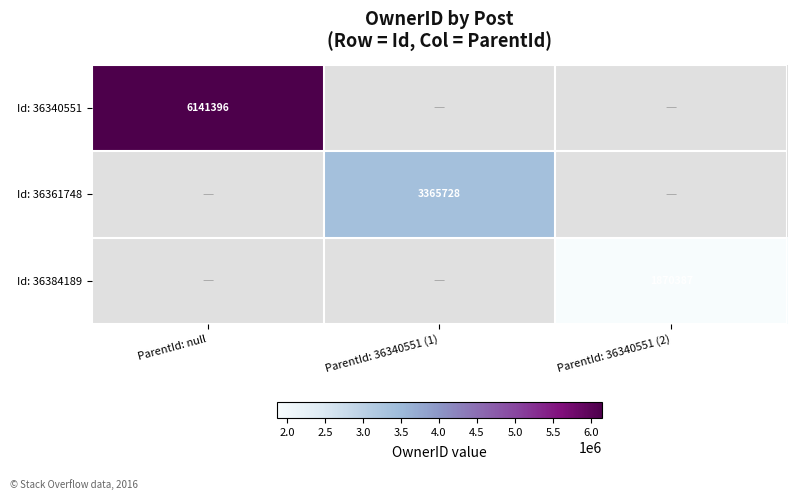

True or false: Id: 36384189 has a value of 1241080 at ParentId: 36340551 (2).

False